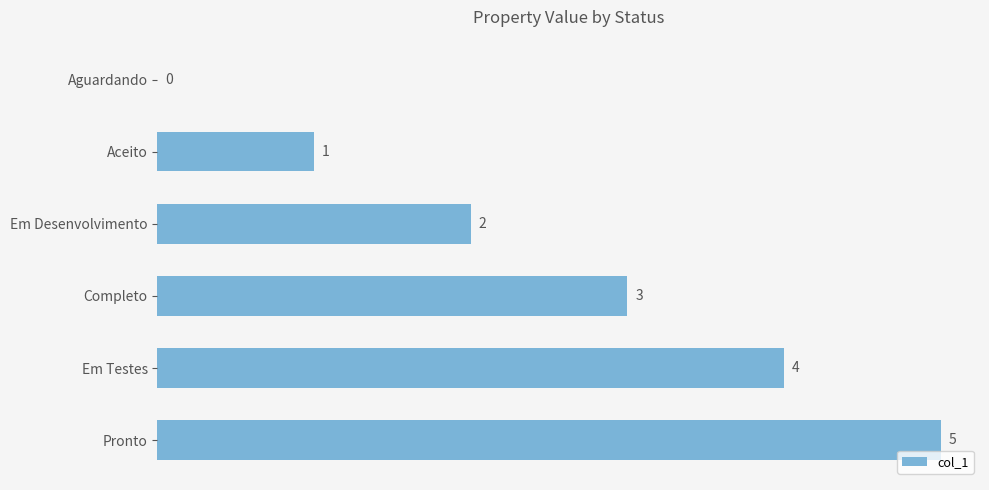

How many values are between 1 and 4?

4